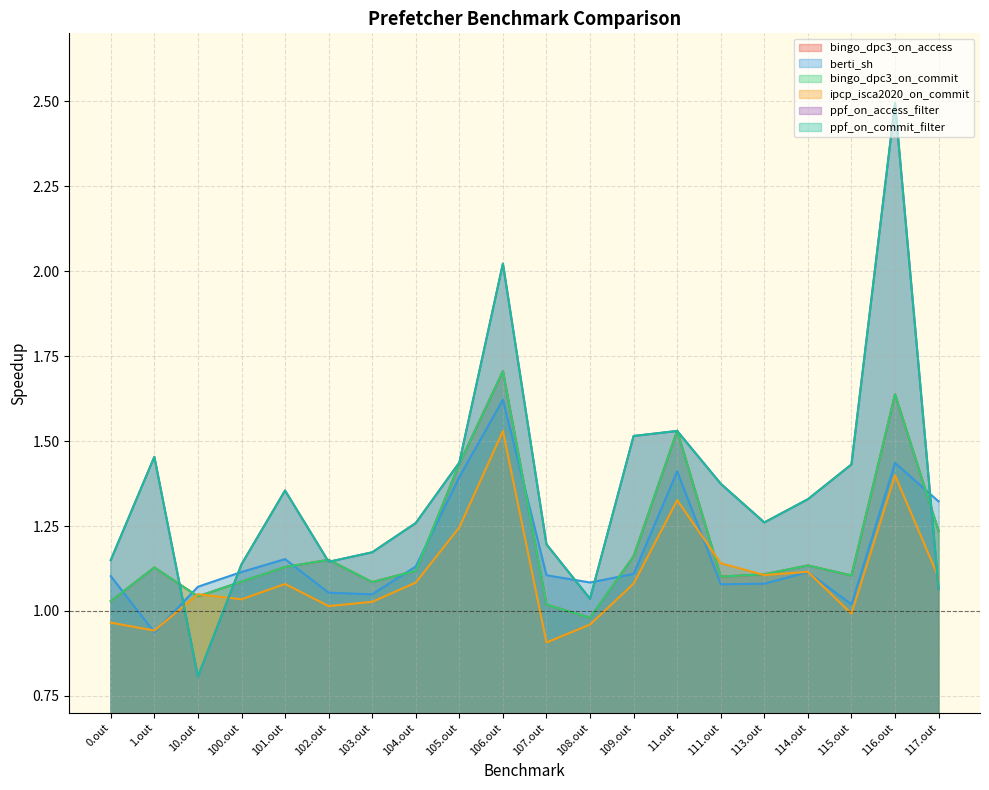

Is it true that ipcp_isca2020_on_commit equals 0.7 at 115.out?

False